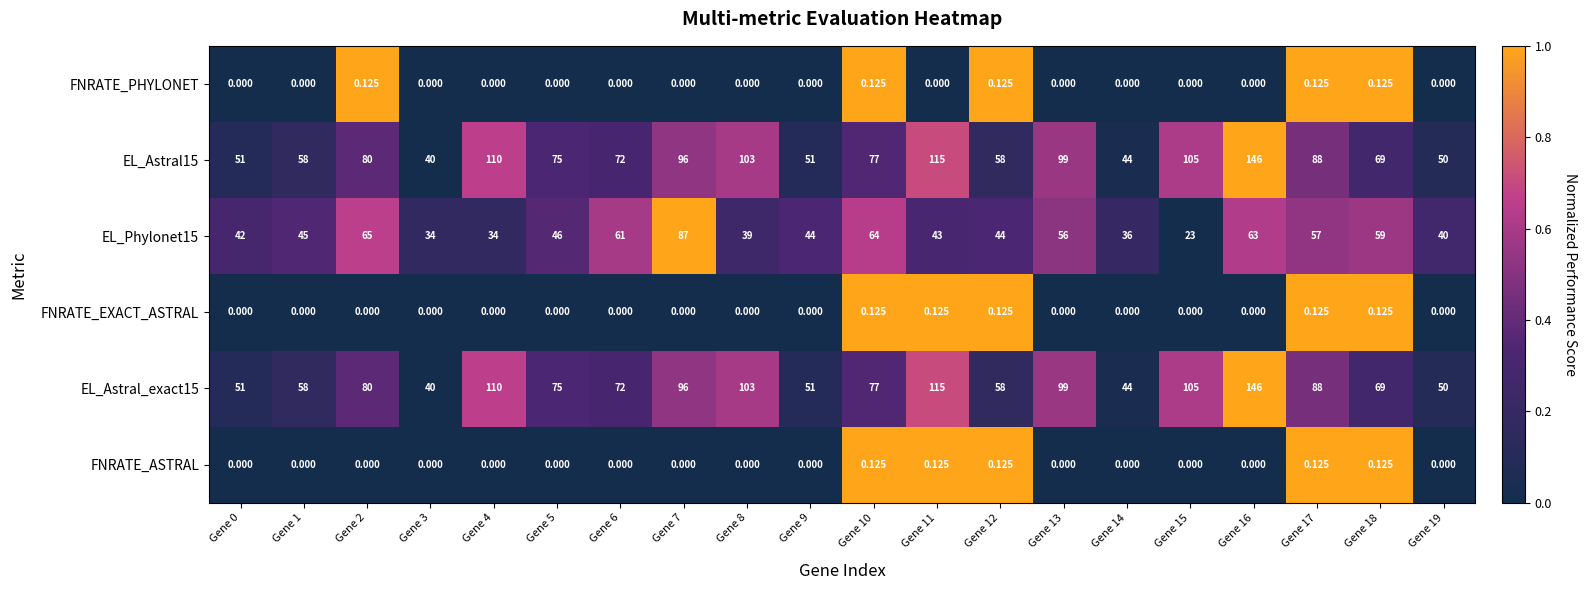

How many distinct data groups are displayed?

6